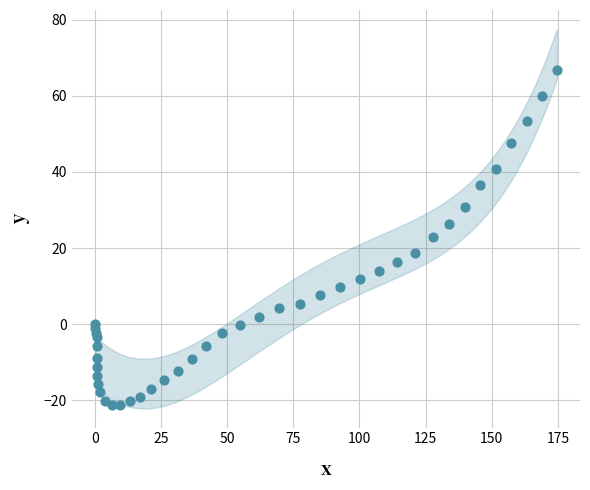

What is the range of Y values (max minus min)?

88.0